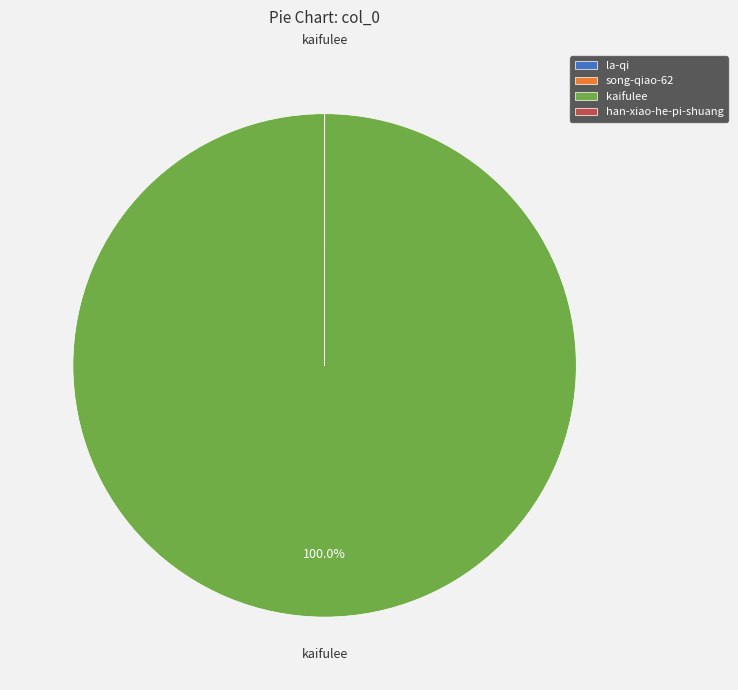

Which category has the biggest portion of the pie?

kaifulee